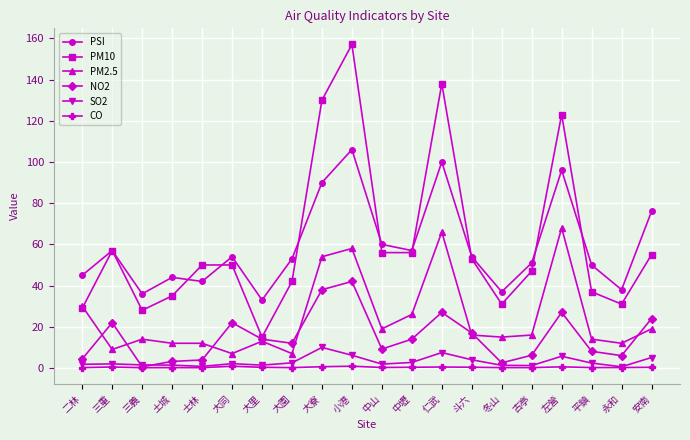

At which category is the sum across all series the highest?

小港